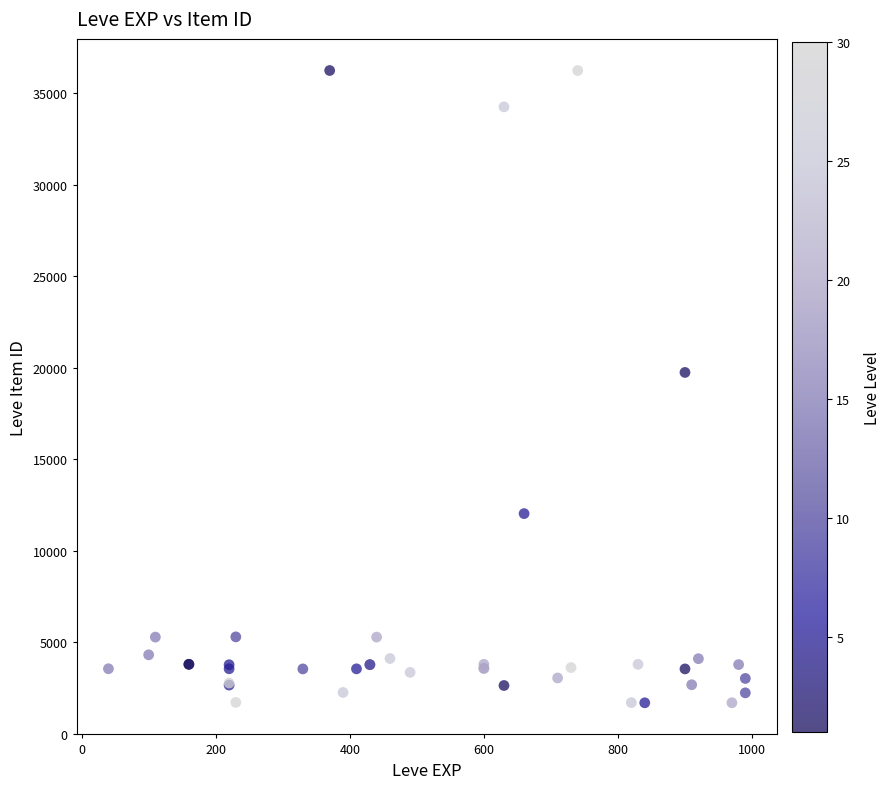

What Y value in the scatter plot is closest to 18967?

19744